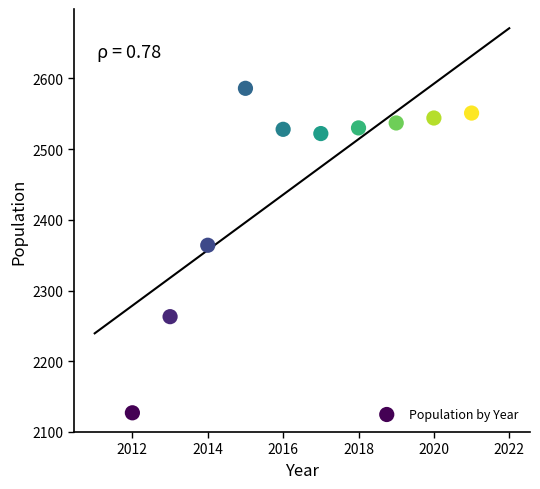

What is the average X value?

2016